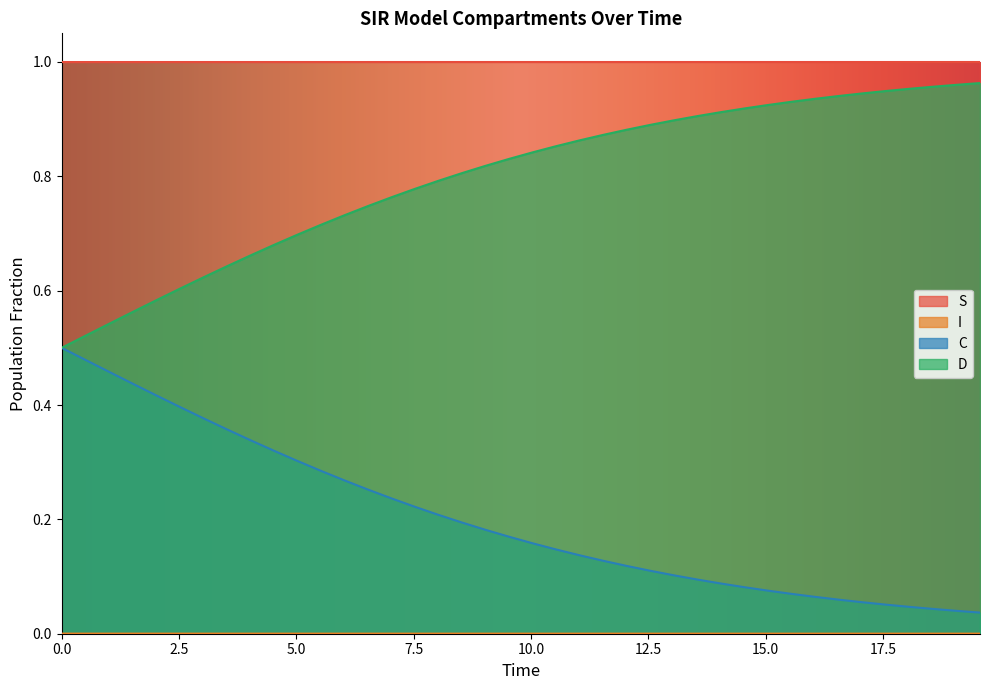

True or false: C and S cross at least once.

False